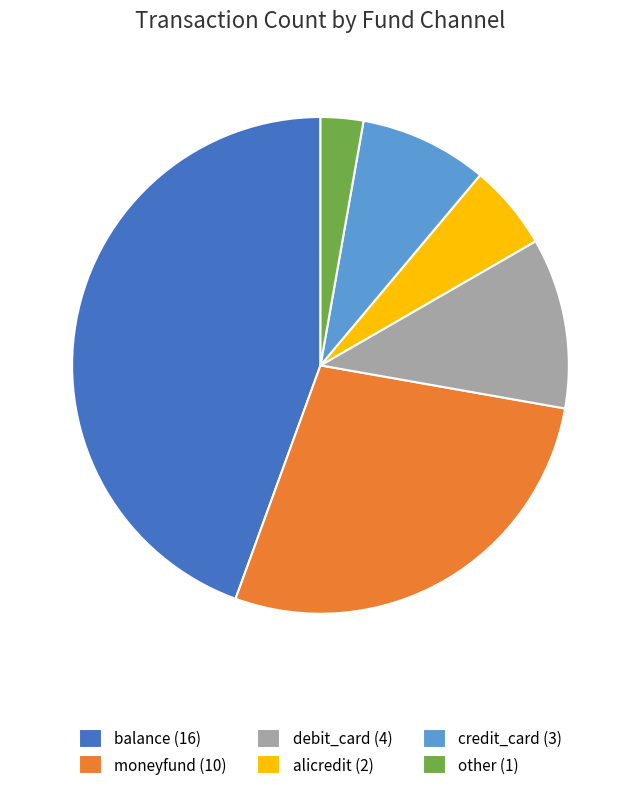

Which slice is the smallest?

other